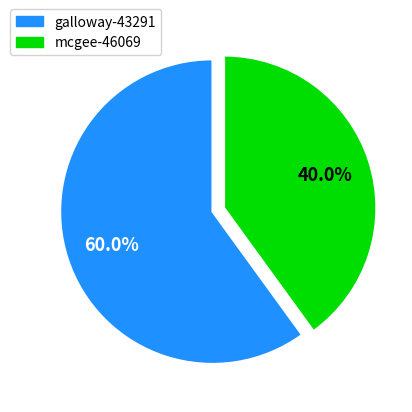

To the nearest percent, what is the difference between the mcgee-46069 and galloway-43291 slice percentages?

20%